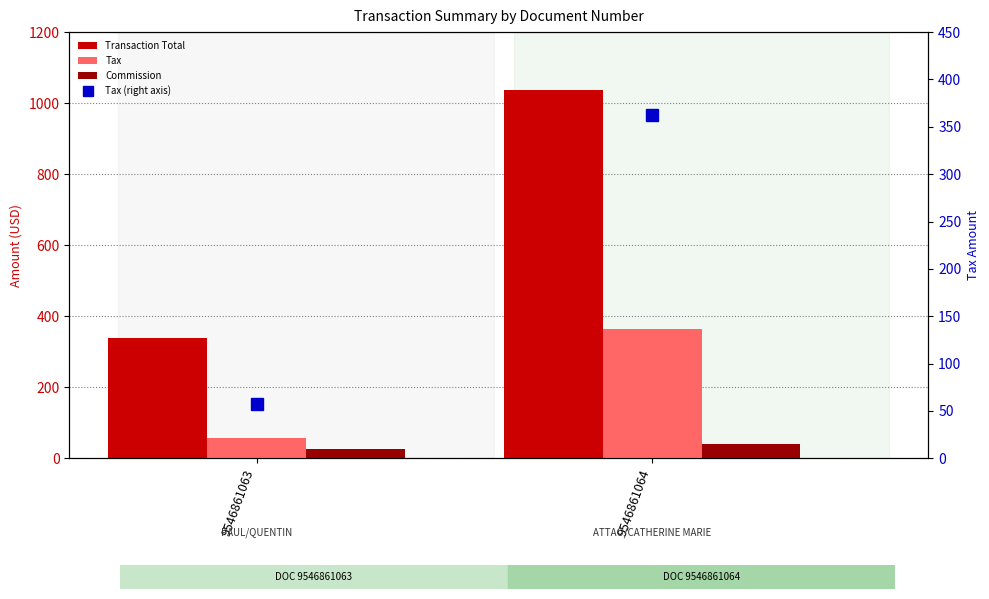

What is the spread (max minus min) of values at 9546861064?

998.0